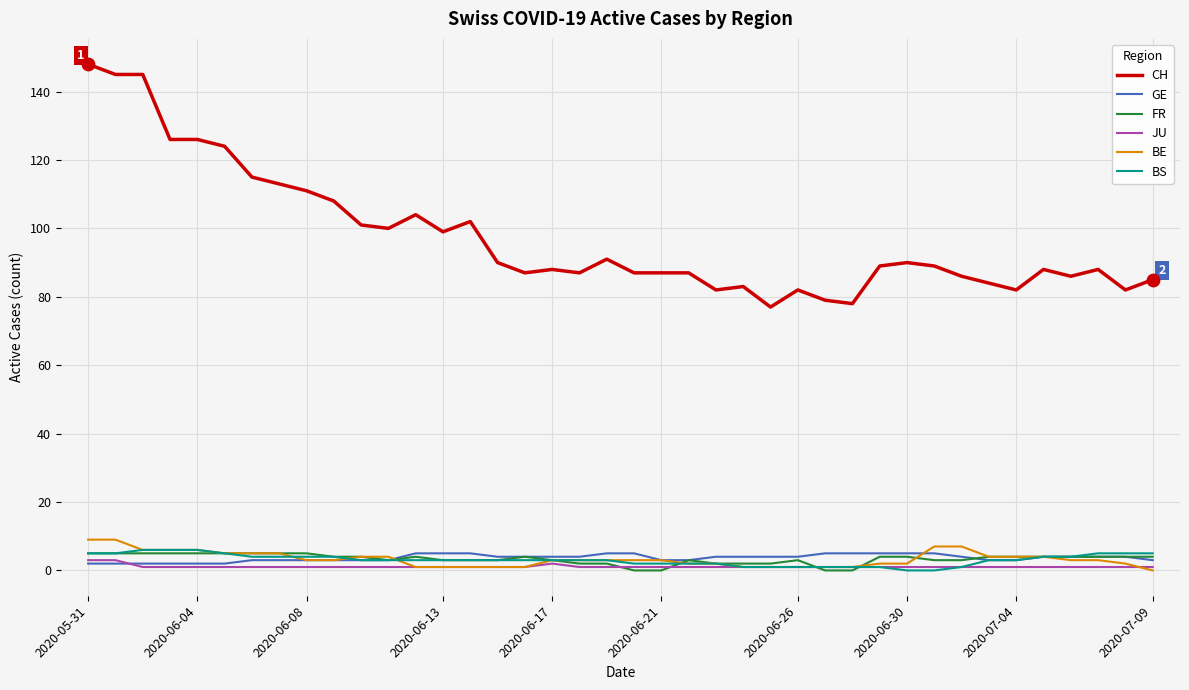

Which series has the largest range (max minus min)?

CH